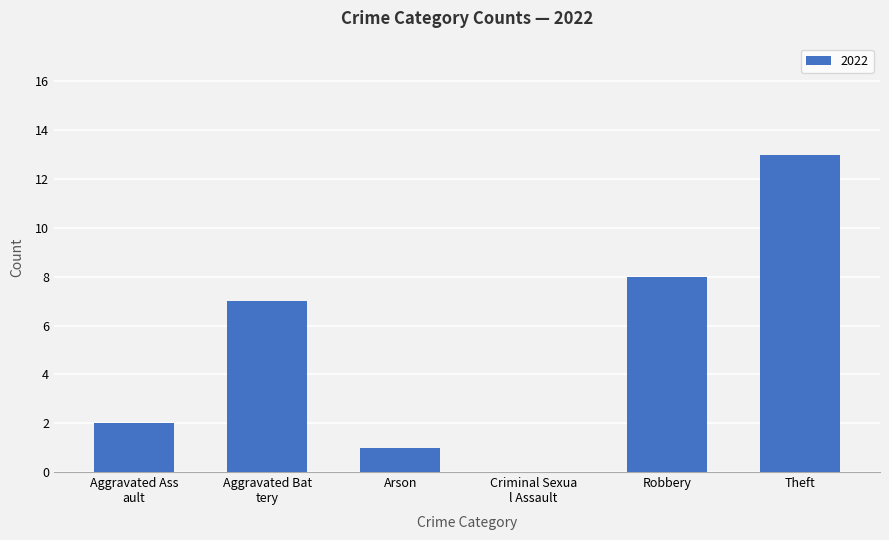

The value at Robbery is 13. True or false?

False